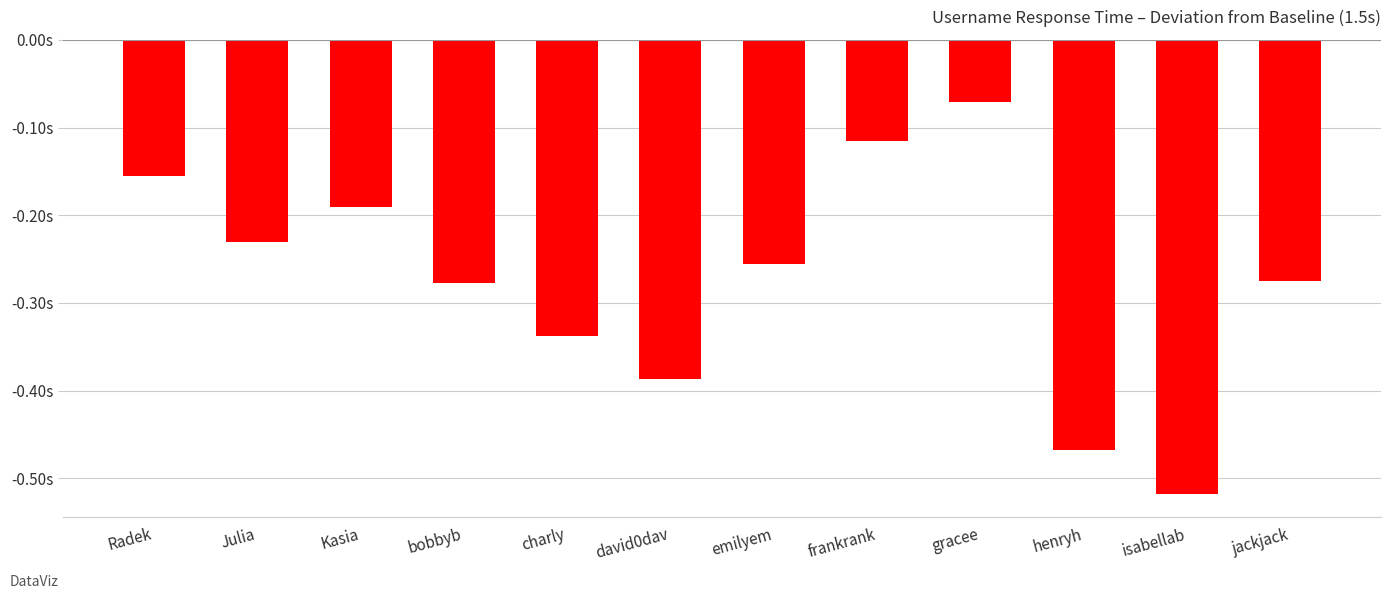

What is the value of the 6th bar from the left?

-0.4